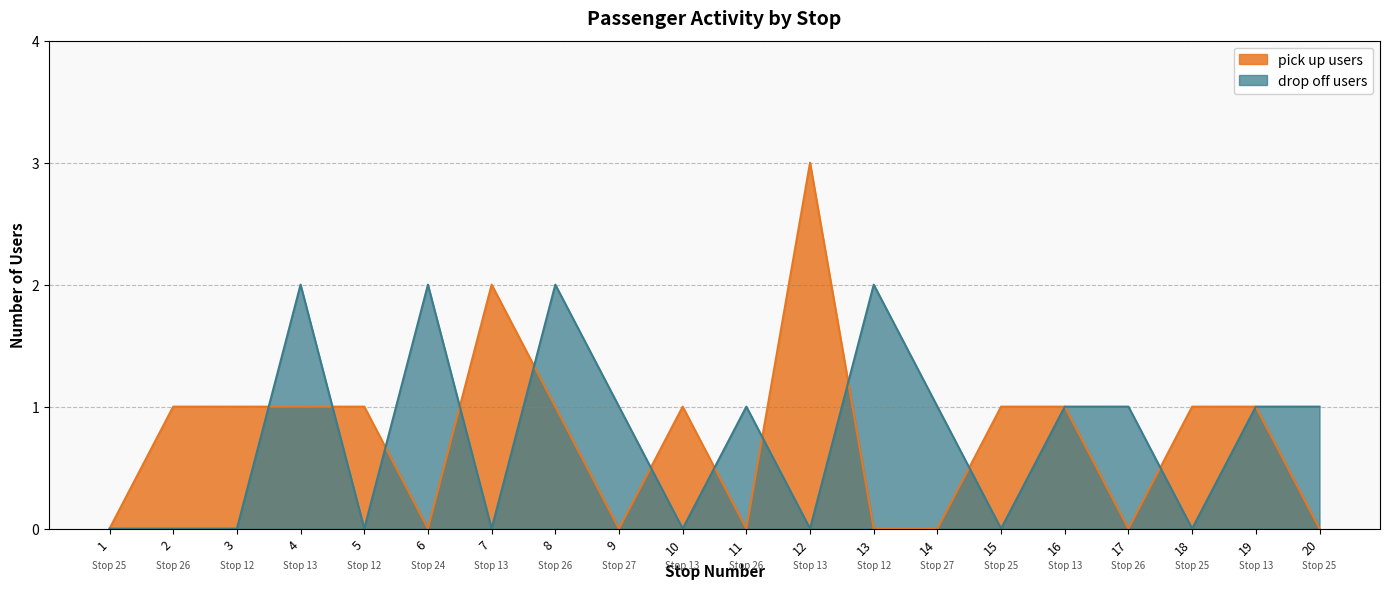

Where does the pick up users series first go above 1?

7